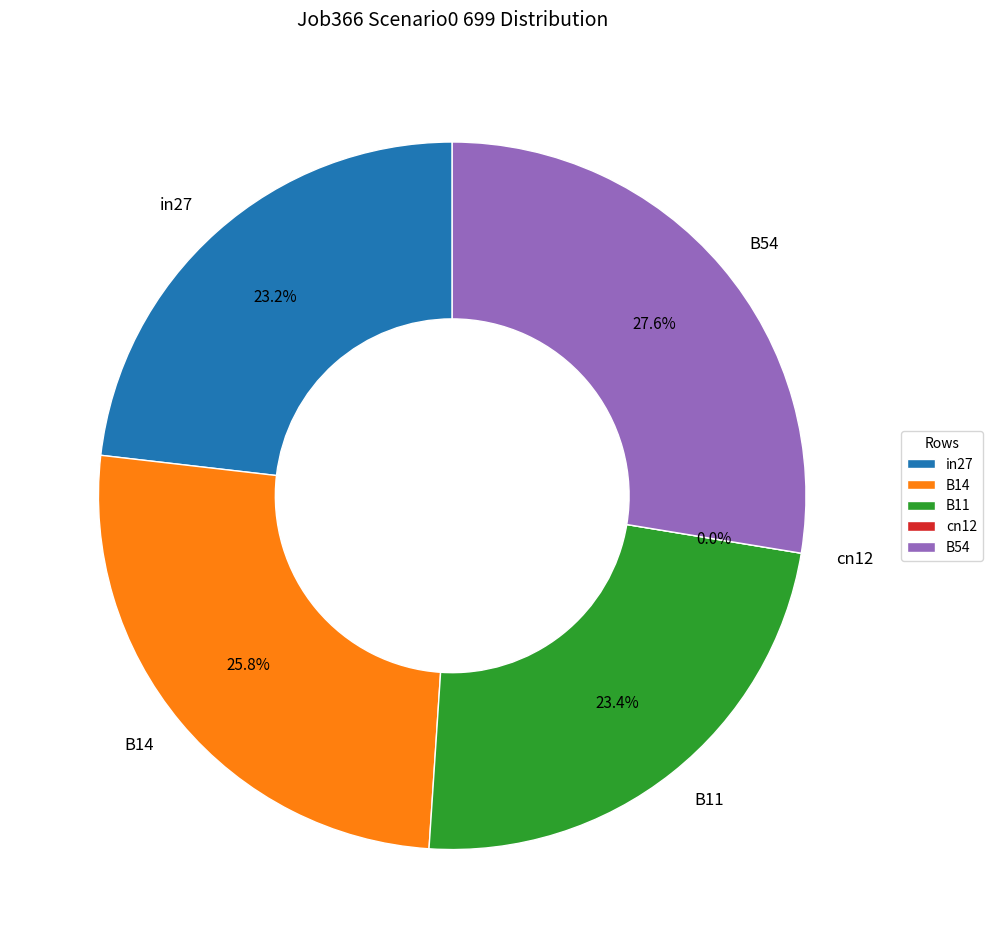

To the nearest percent, what is the difference between the B14 and cn12 slice percentages?

26%